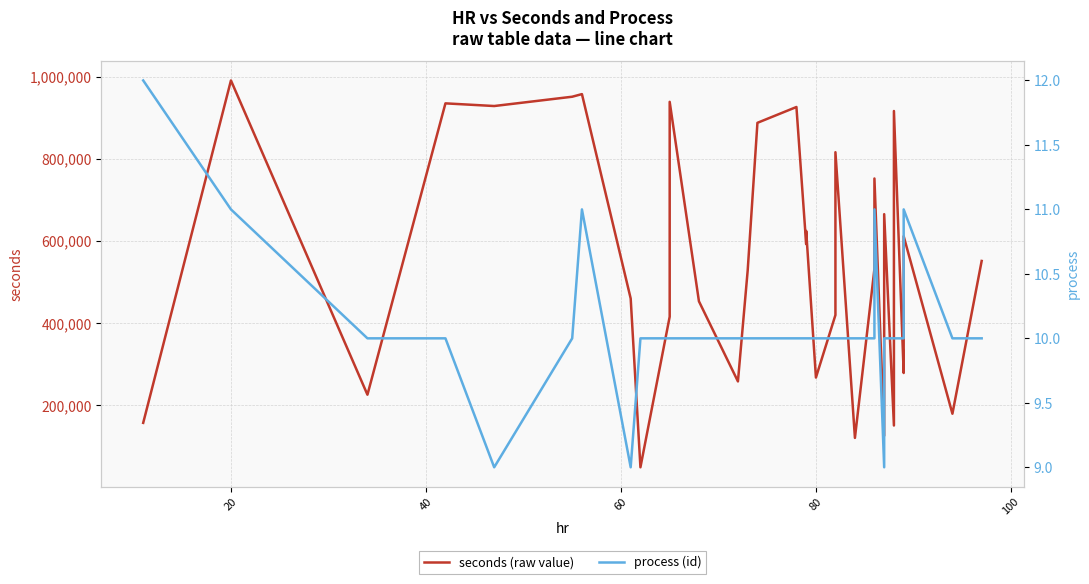

What are all the series names shown in the legend?

seconds (raw value), process (id)